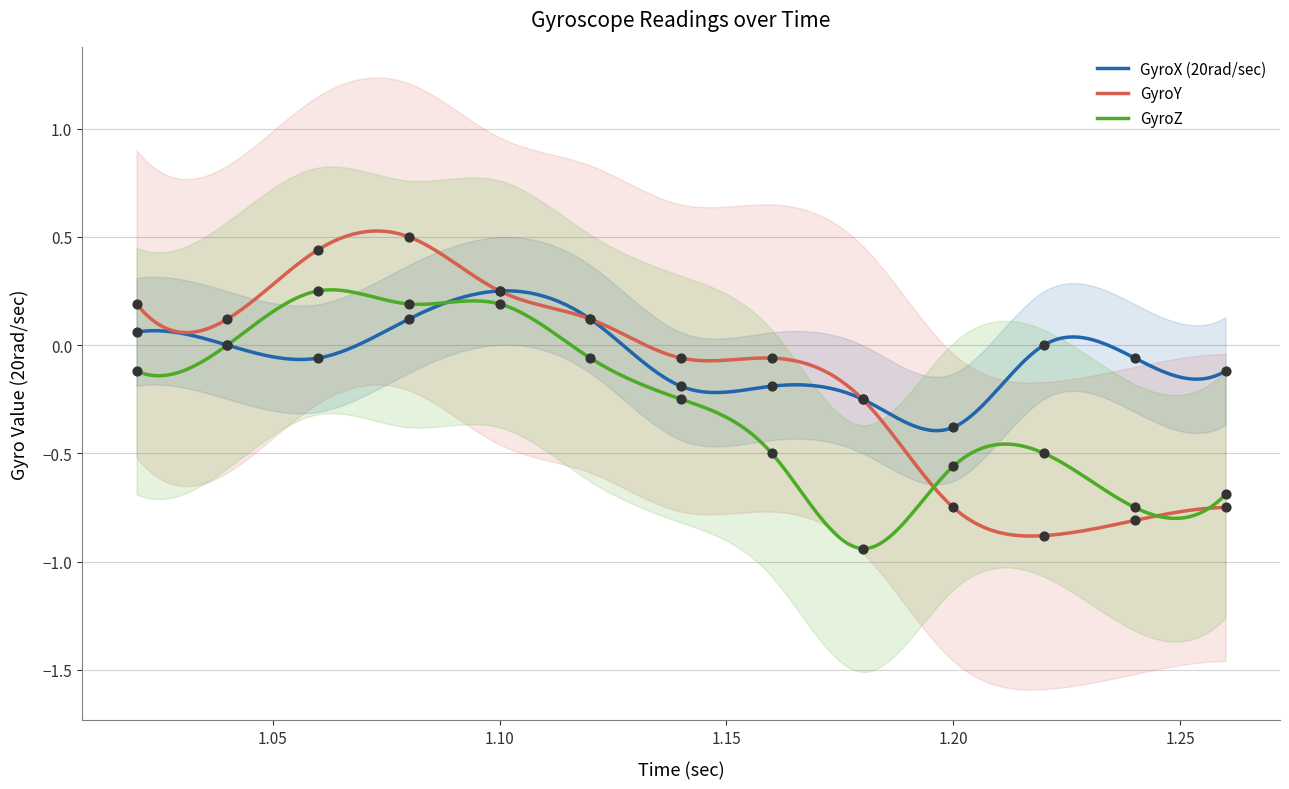

Which series has the largest total across all categories?

GyroX (20rad/sec)